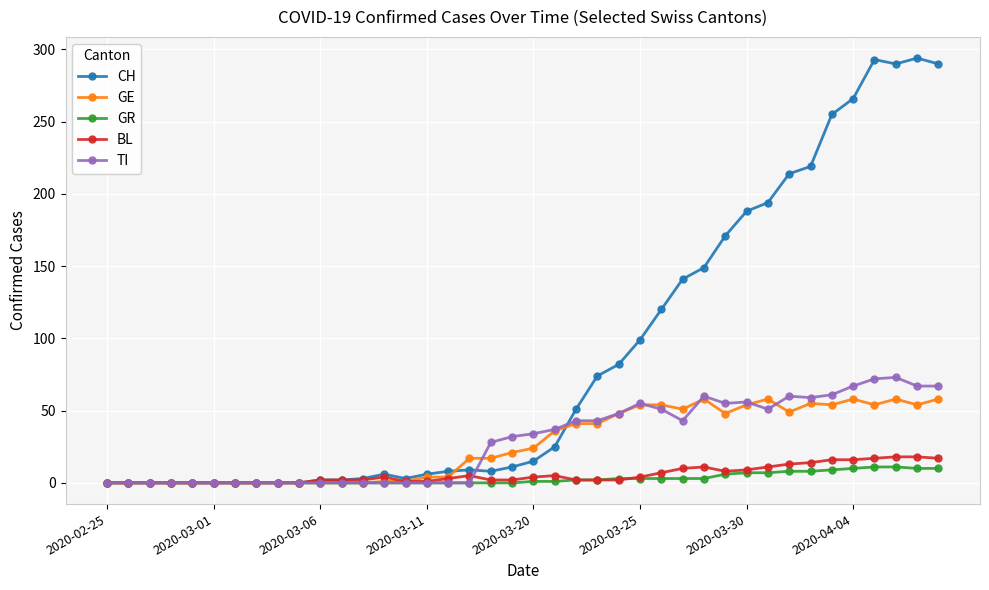

How many data points does each series have?

40